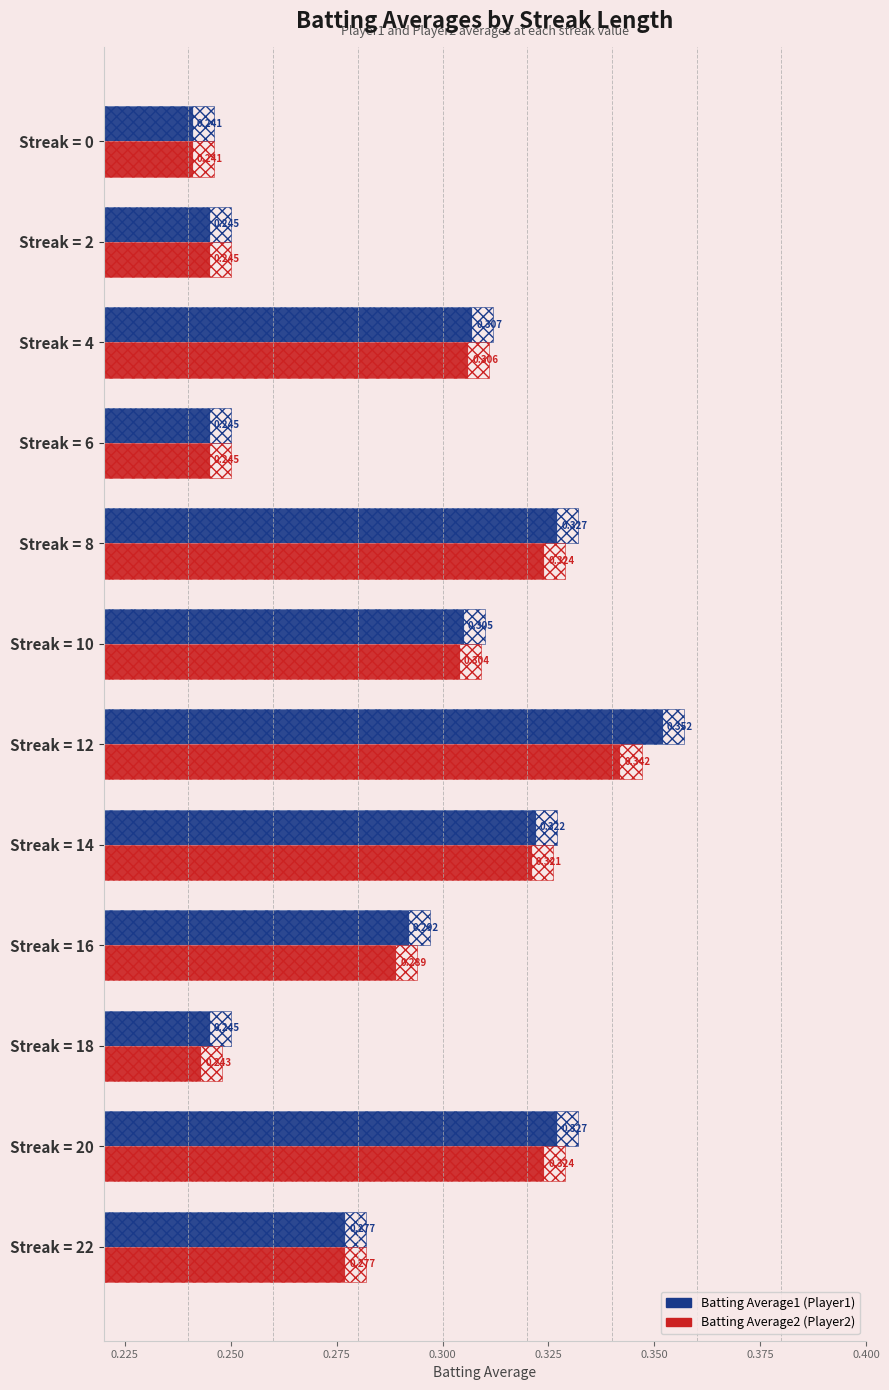

Is it true that Batting Average2 equals 0.4 at Streak = 10?

False